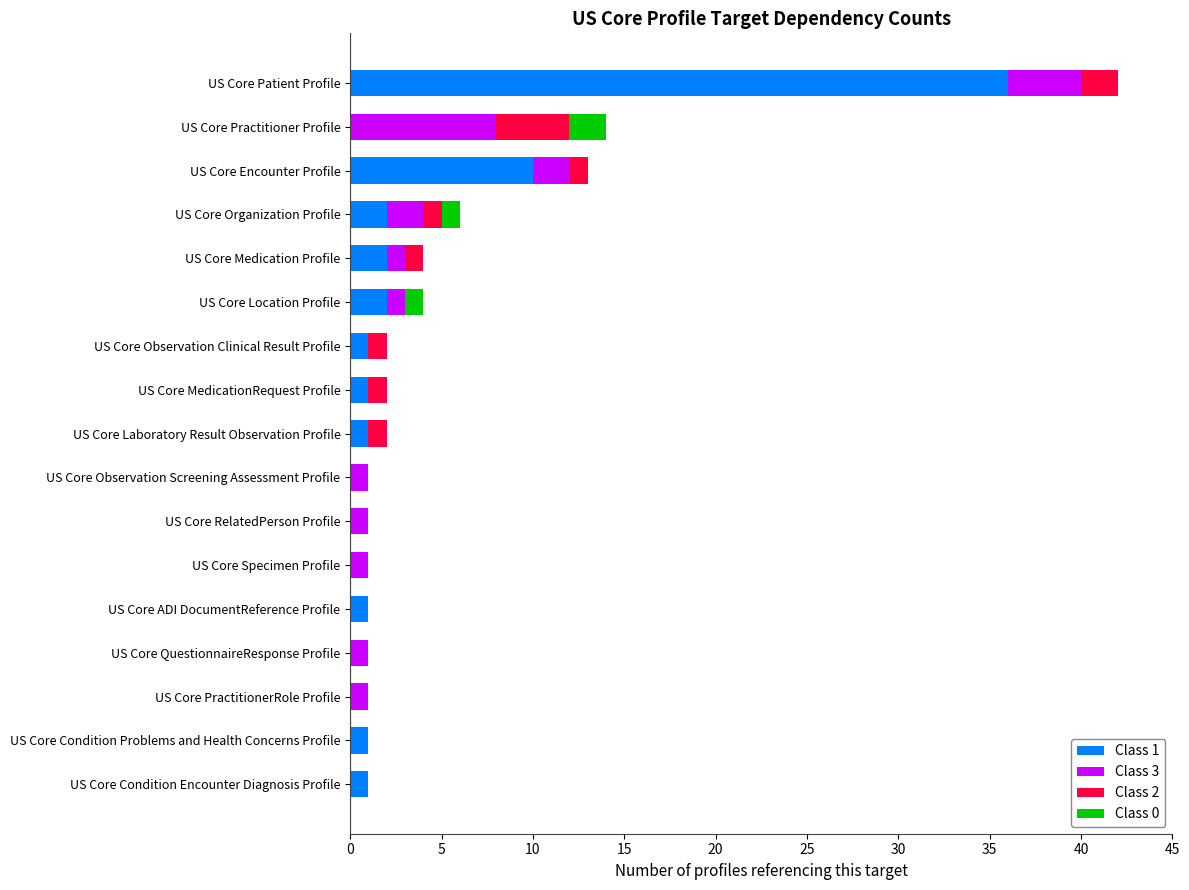

At which category is the sum across all series the highest?

US Core Patient Profile